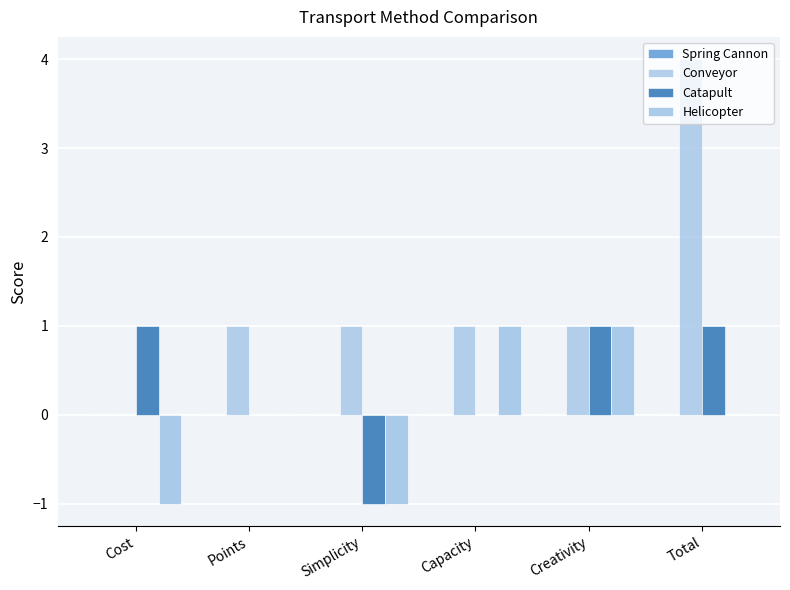

Rank the series by their maximum value, from lowest to highest.

Spring Cannon, Catapult, Helicopter, Conveyor